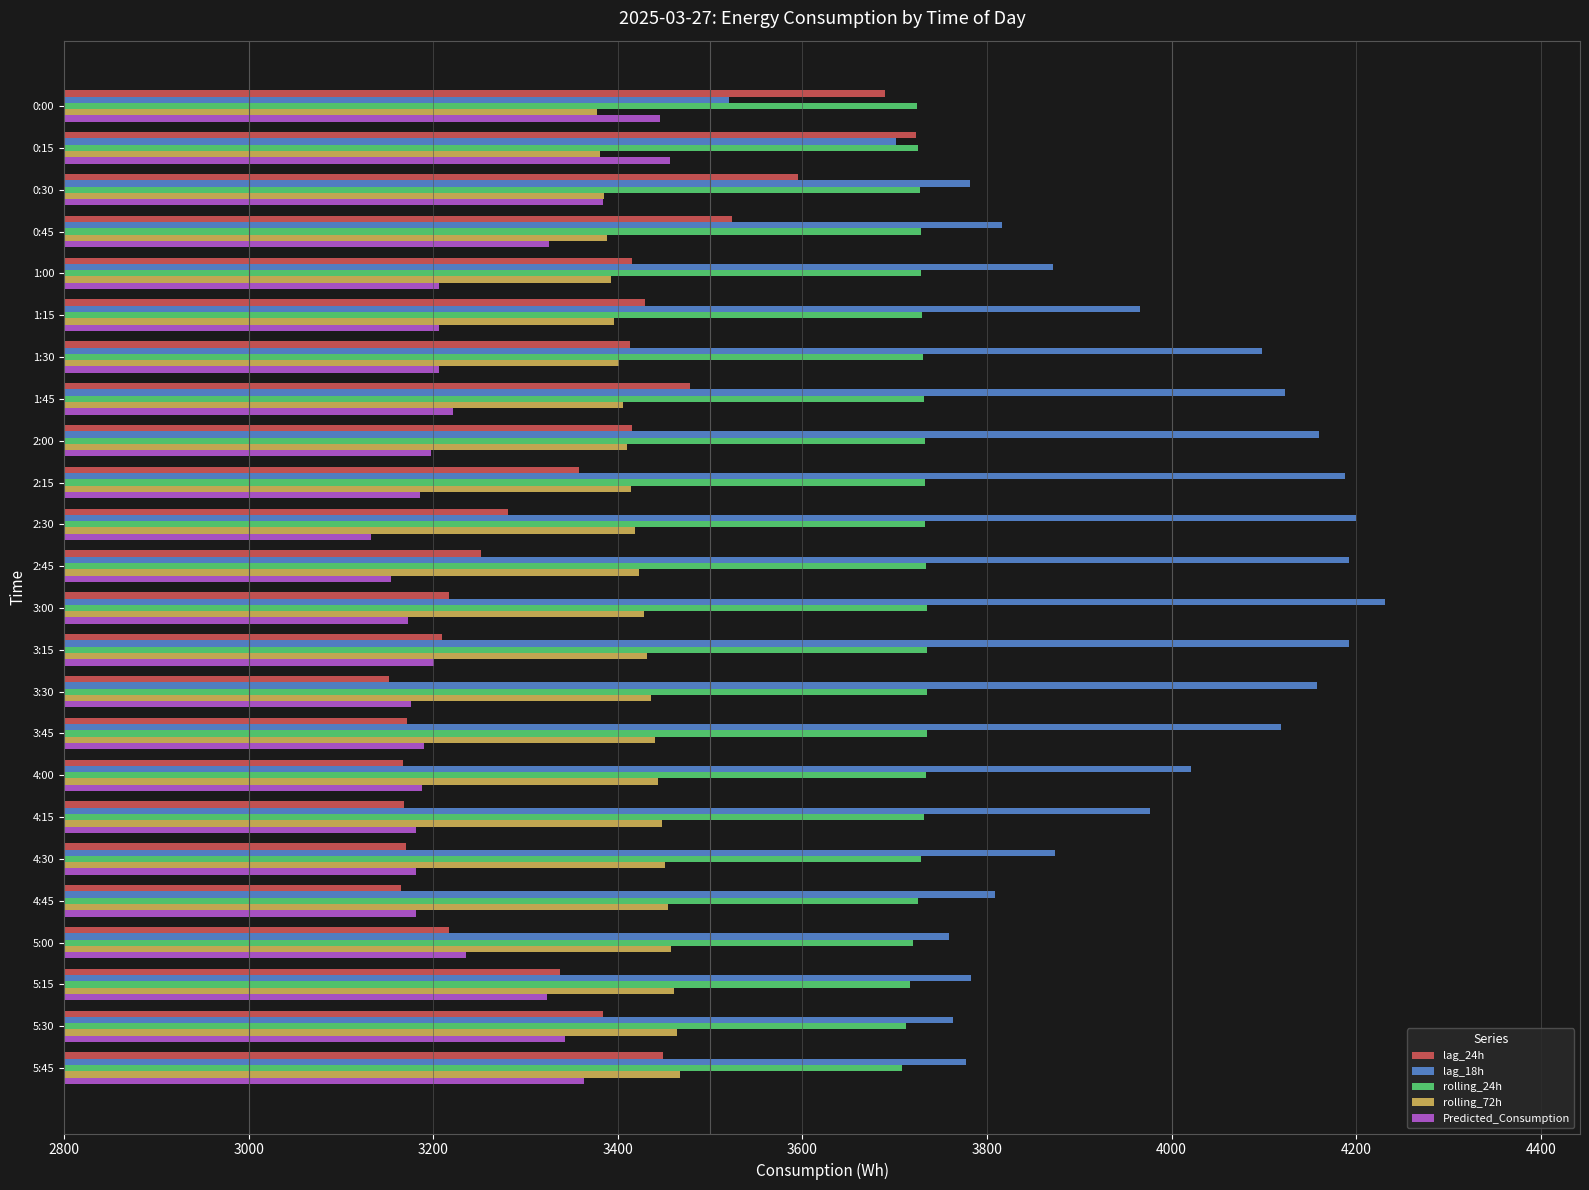

The value of Predicted_Consumption at 0:00 is 3446.0. True or false?

True